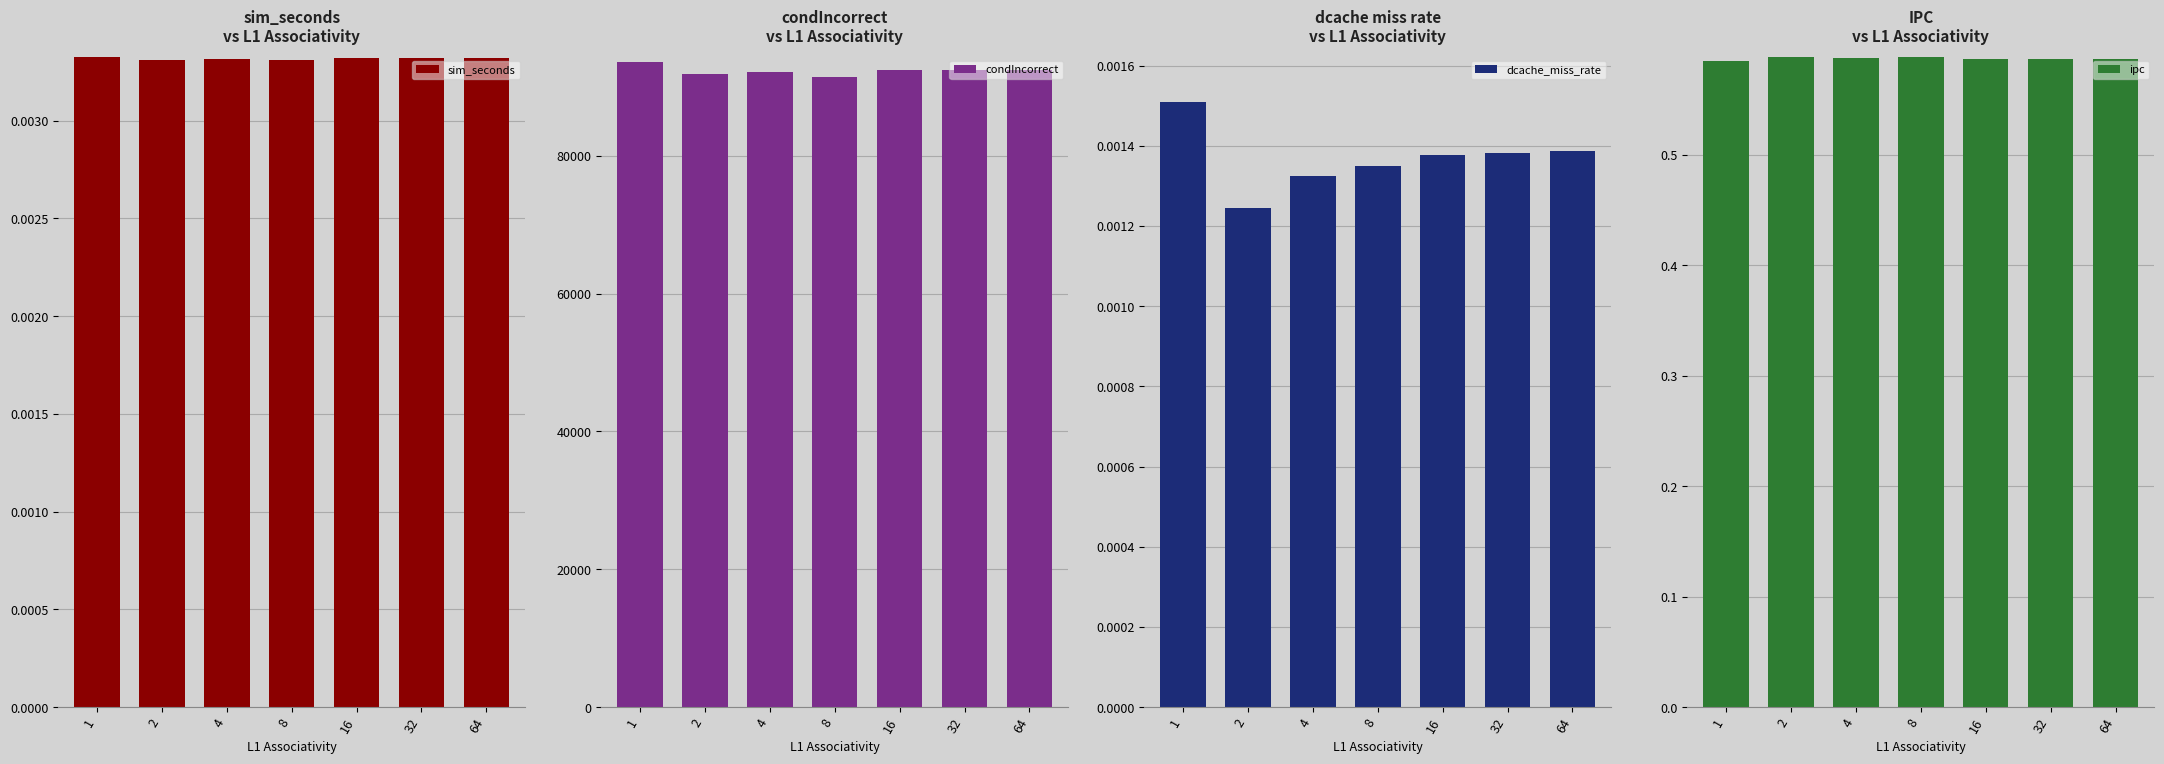

True or false: condIncorrect has a value of 53727.2 at 32.

False